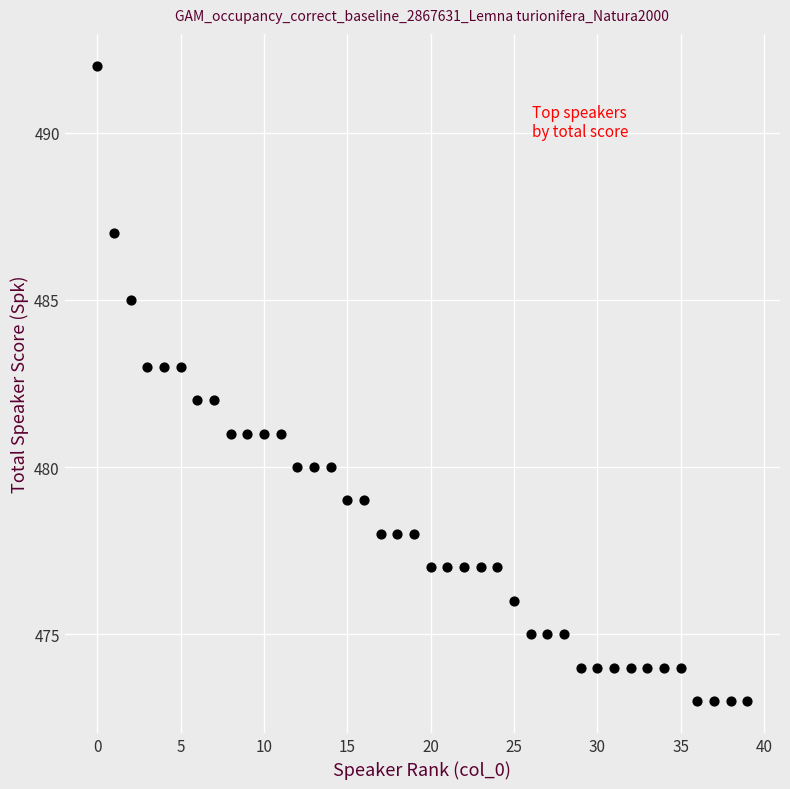

What is the range of Y values (max minus min)?

19